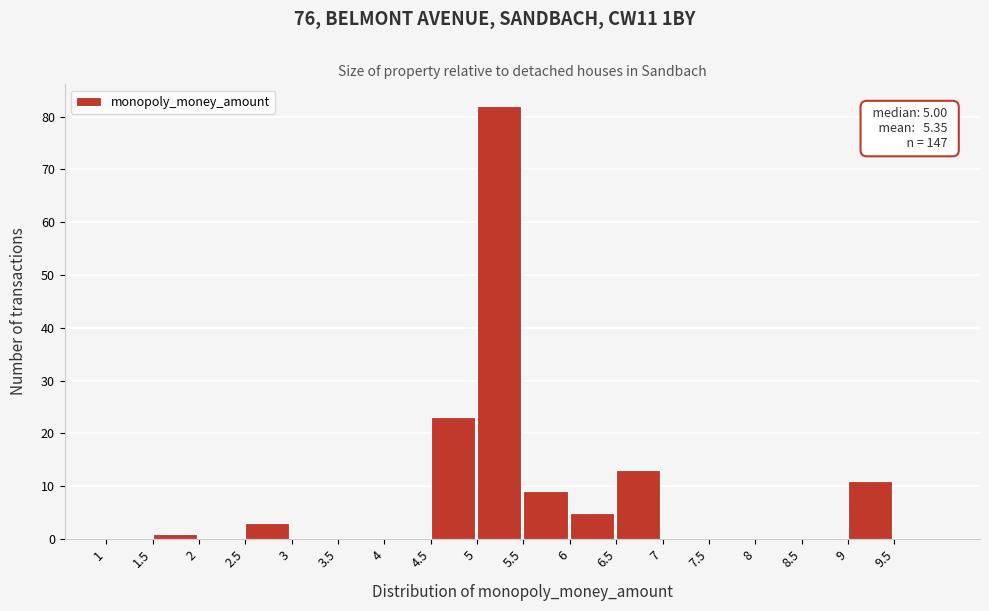

Which range on the x-axis has the tallest bar?

5.0 to 5.5